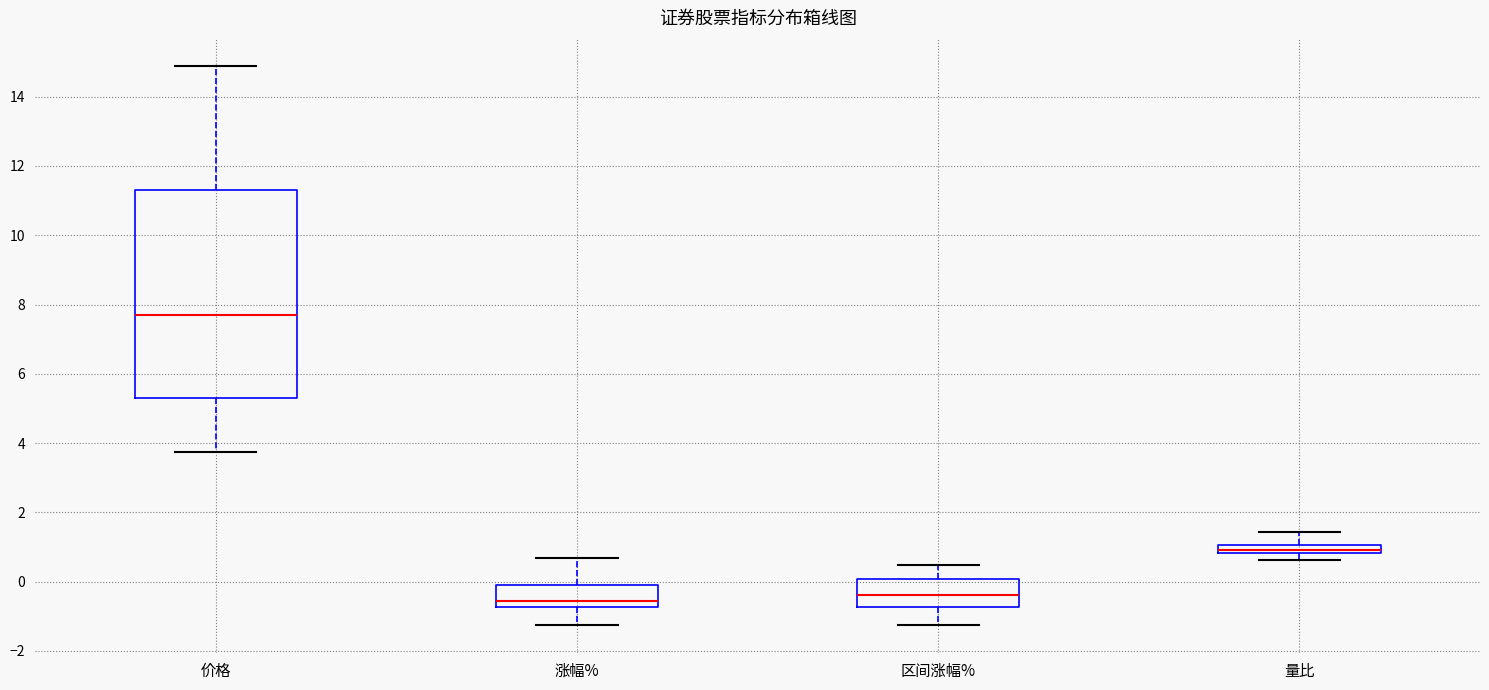

Which box's median line is the highest?

价格